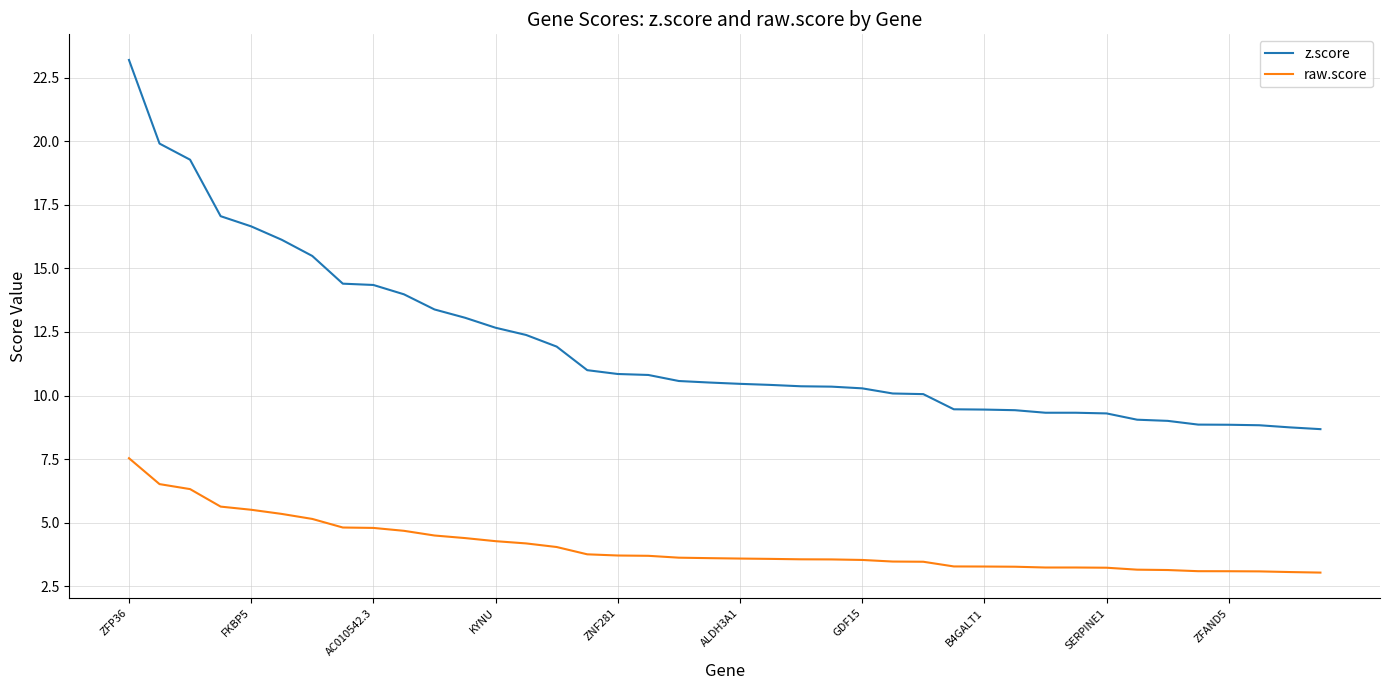

True or false: z.score and raw.score cross at least once.

False